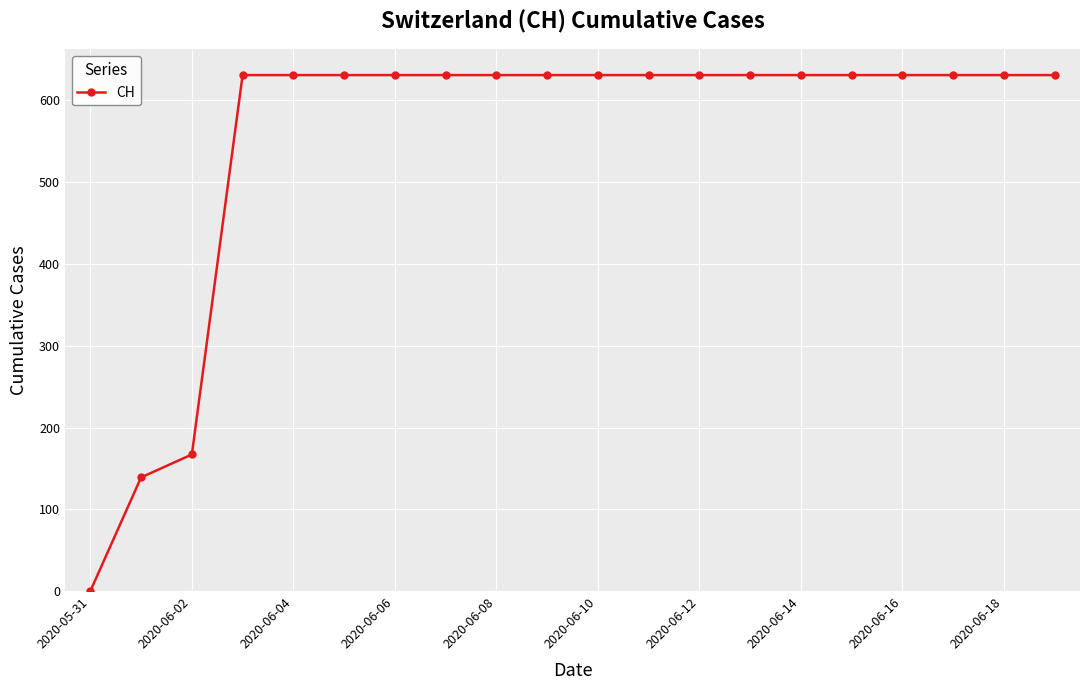

What is the value of the 18th point from the left?

631